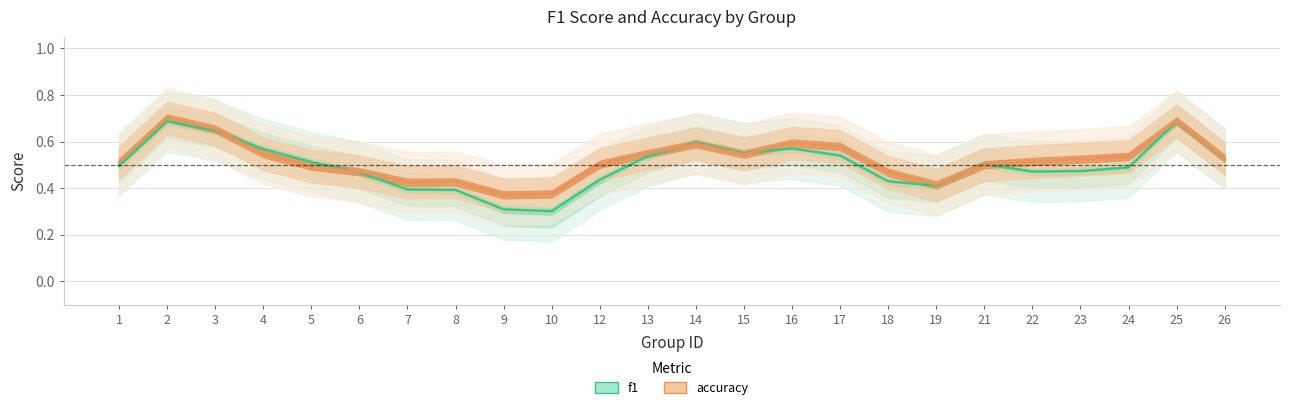

At how many categories does at least one series exceed 0?

24